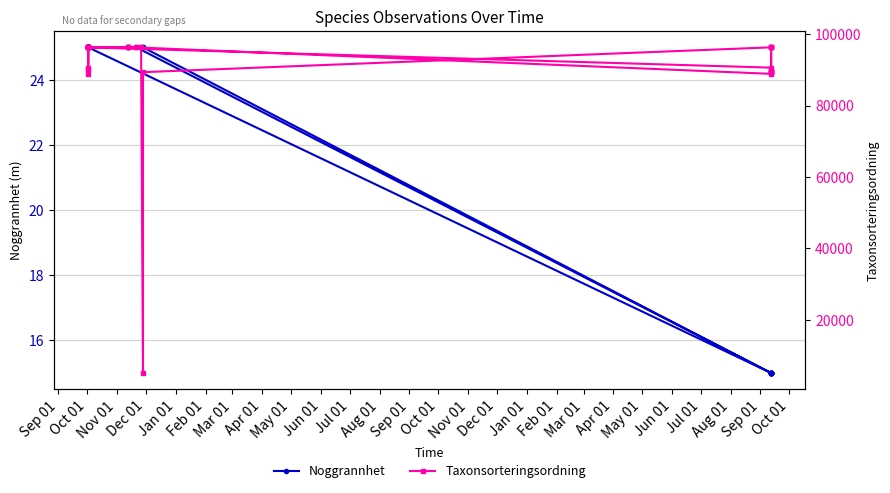

What is the sum of the Noggrannhet values at Dec 01 and Jul 01?

40